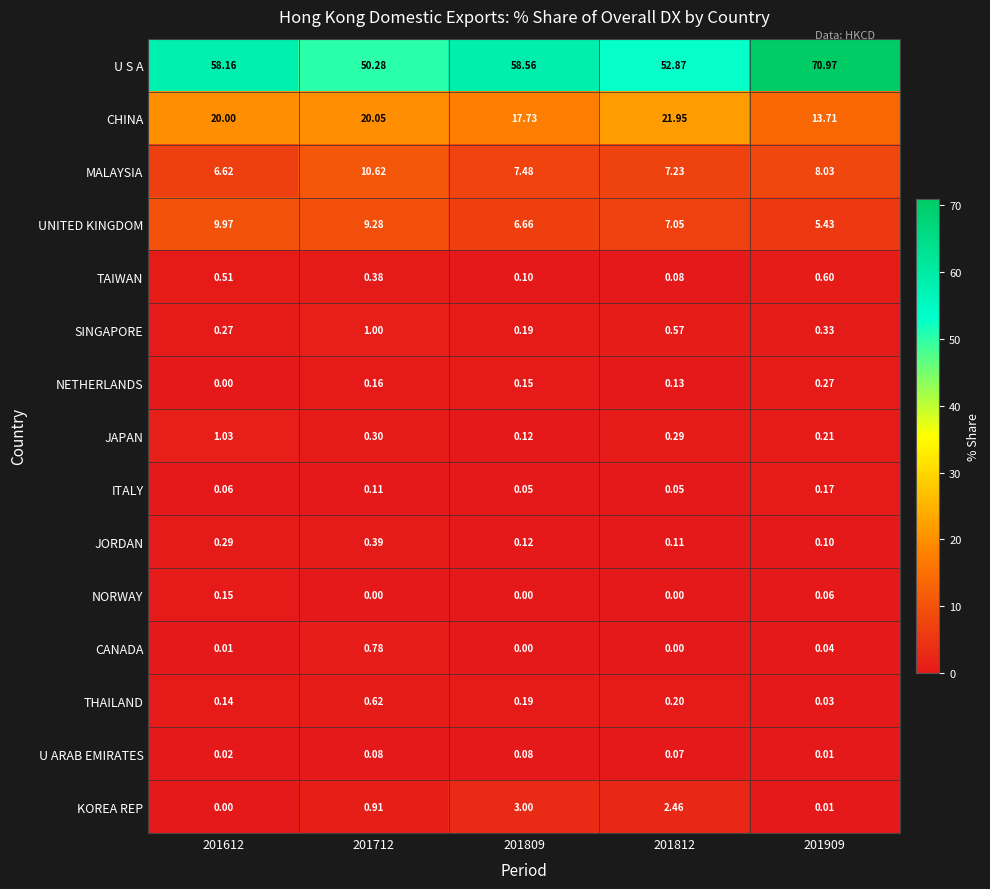

At which category is the sum across all series the highest?

201909